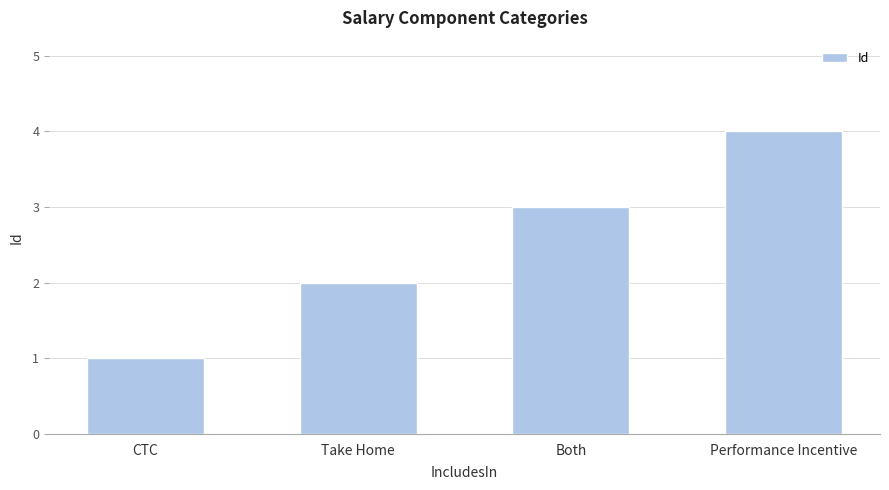

Reading left to right, list all the values displayed in this chart.

1	2	3	4